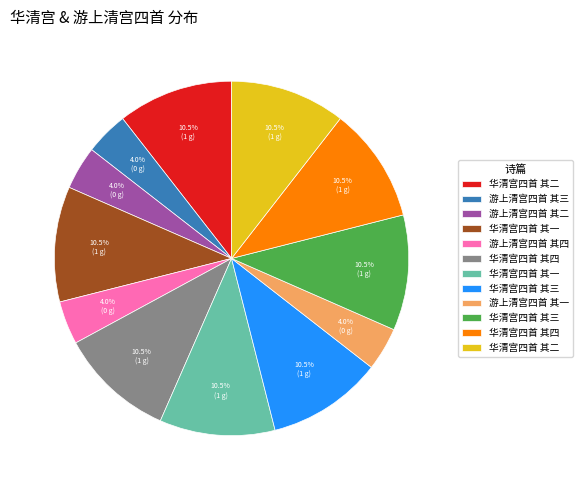

How many segments does this pie chart have?

12